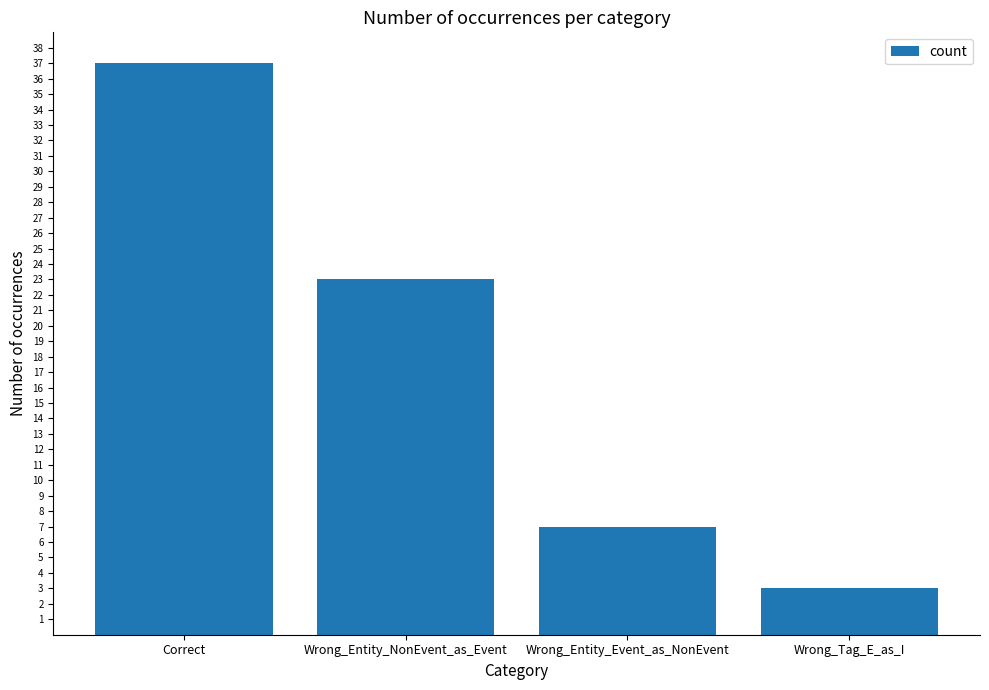

What is the sum of the values at Correct and Wrong_Entity_NonEvent_as_Event?

60